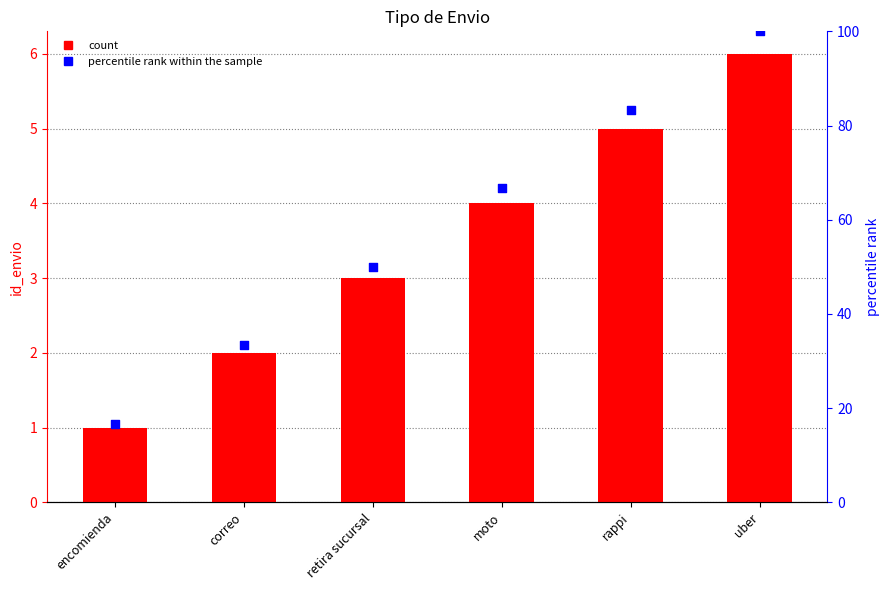

Which series reaches the maximum Y coordinate?

percentile rank within the sample